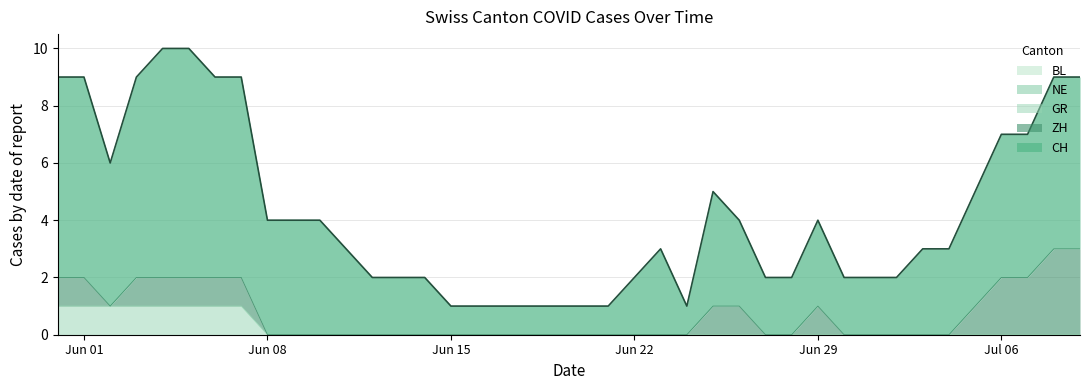

What is the label of the 5th point from the right?

2020-07-05